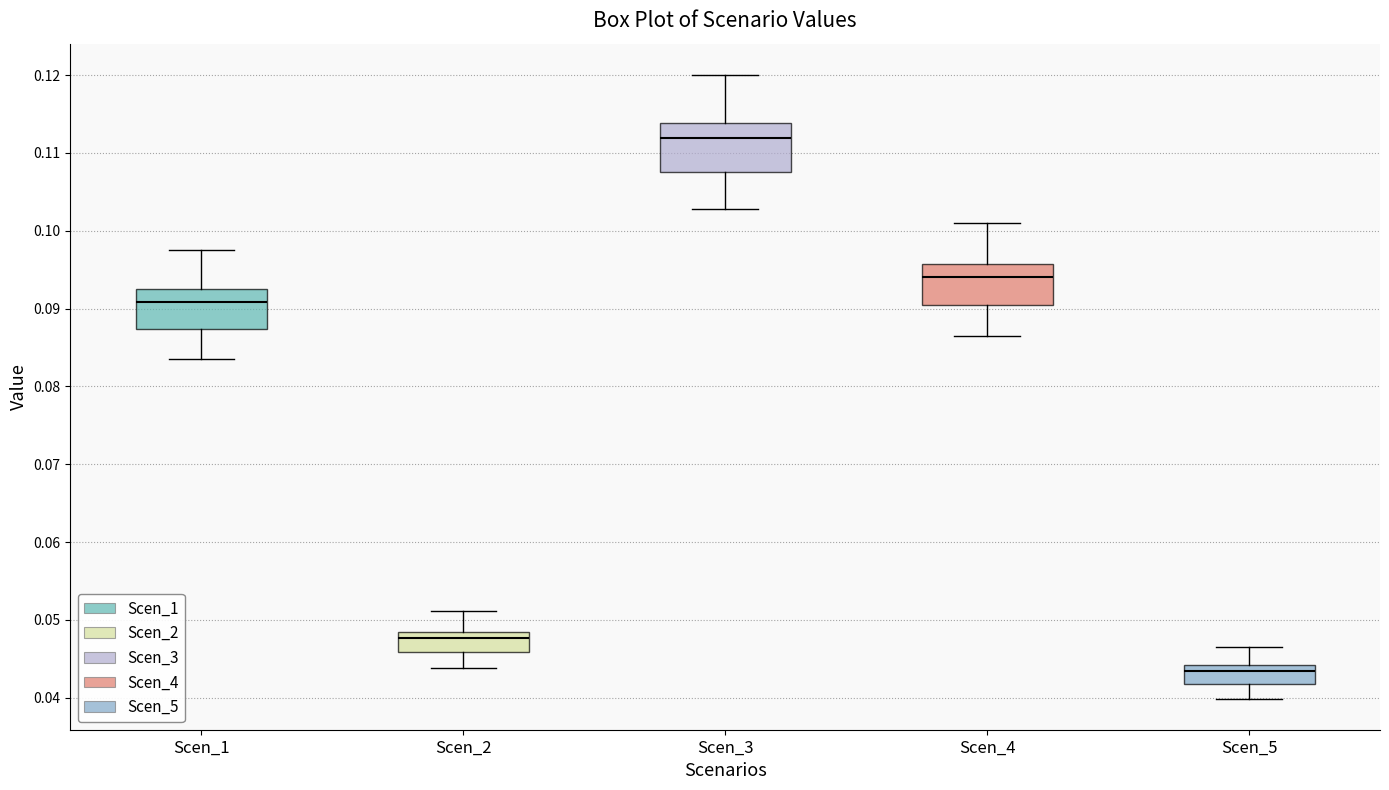

Which box's median line is the highest?

Scen_3